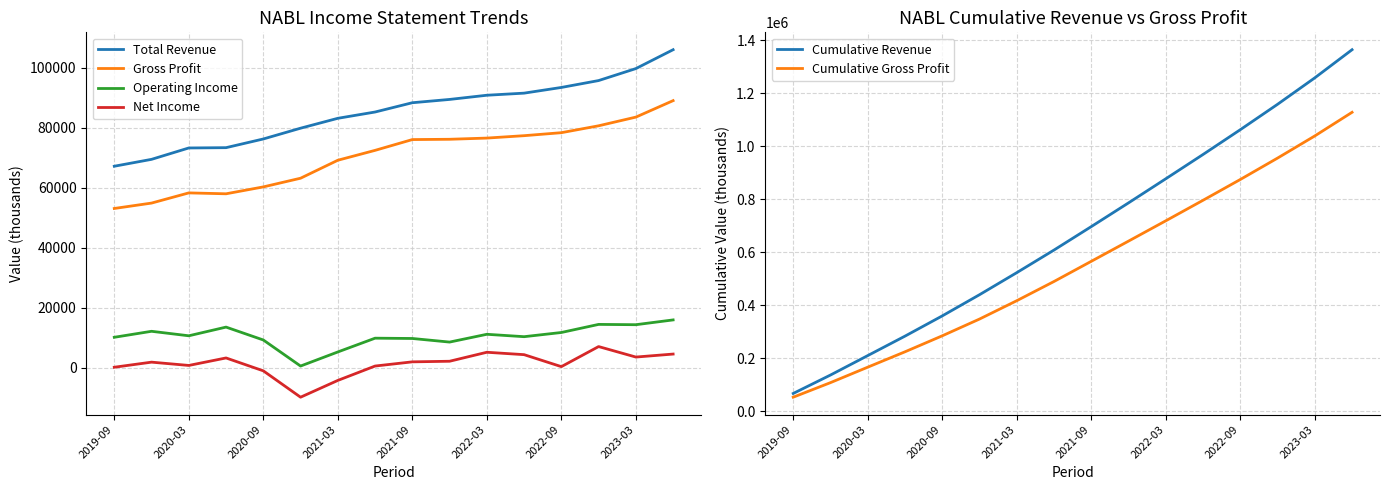

What is the average value of the Operating Income series?

10431